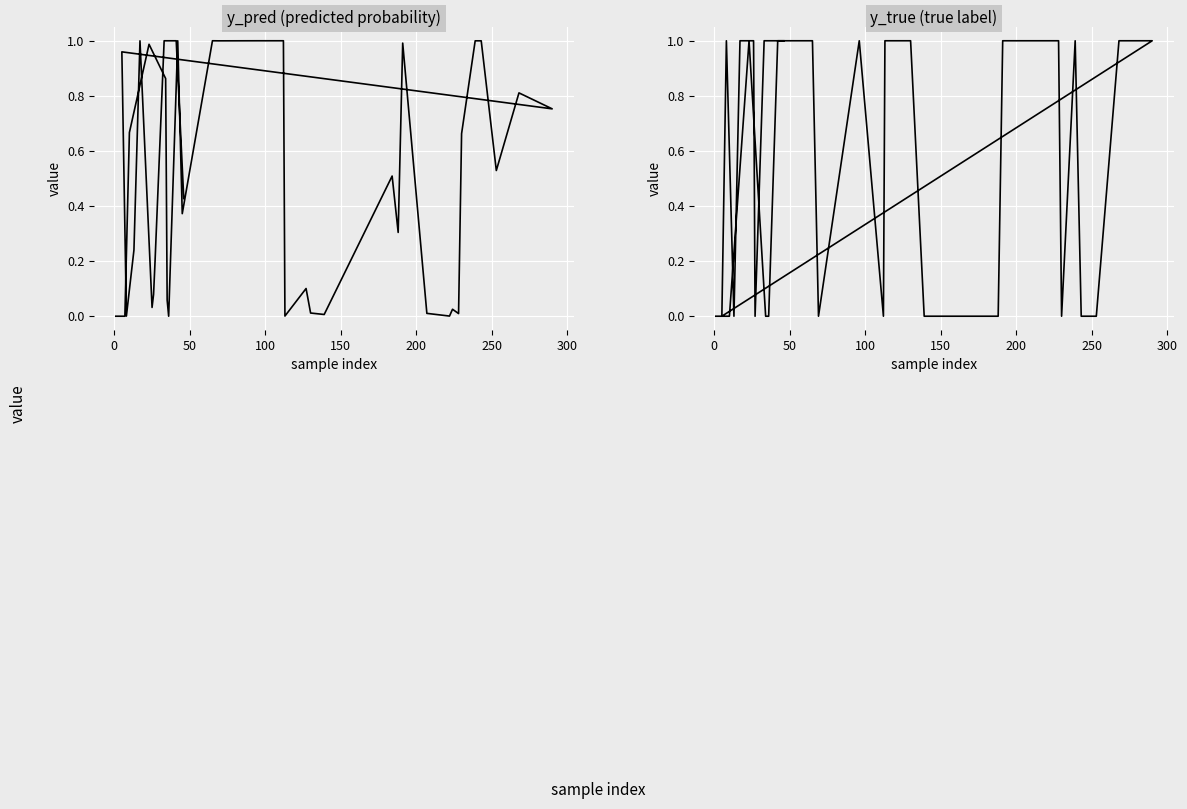

What are all the series names shown in the legend?

y_pred, y_true